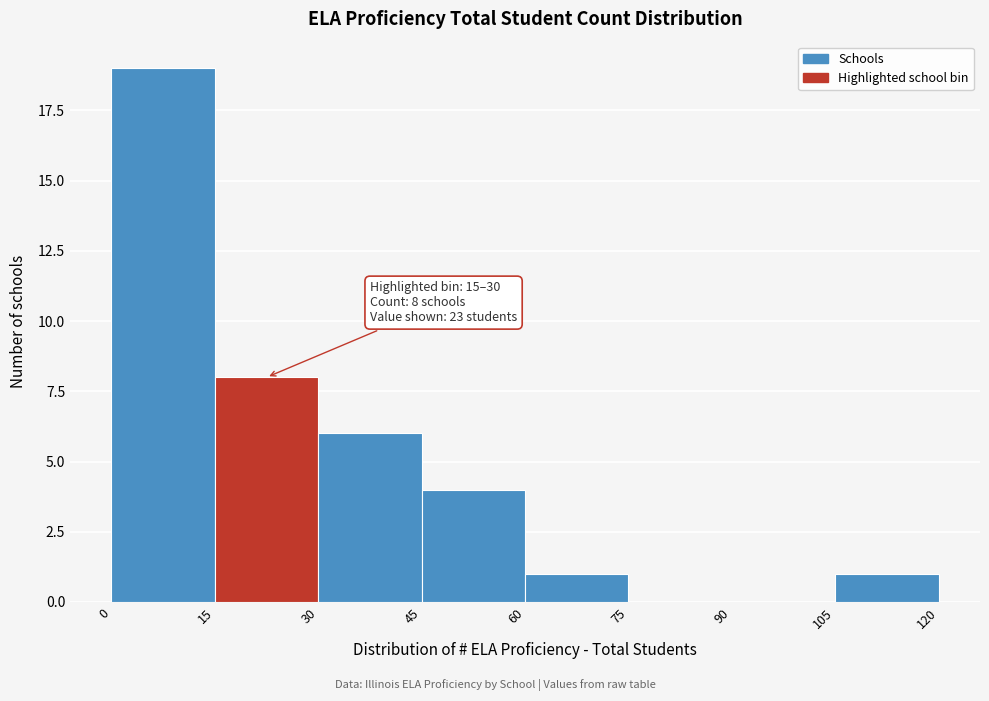

Which range on the x-axis has the tallest bar?

0 to 15